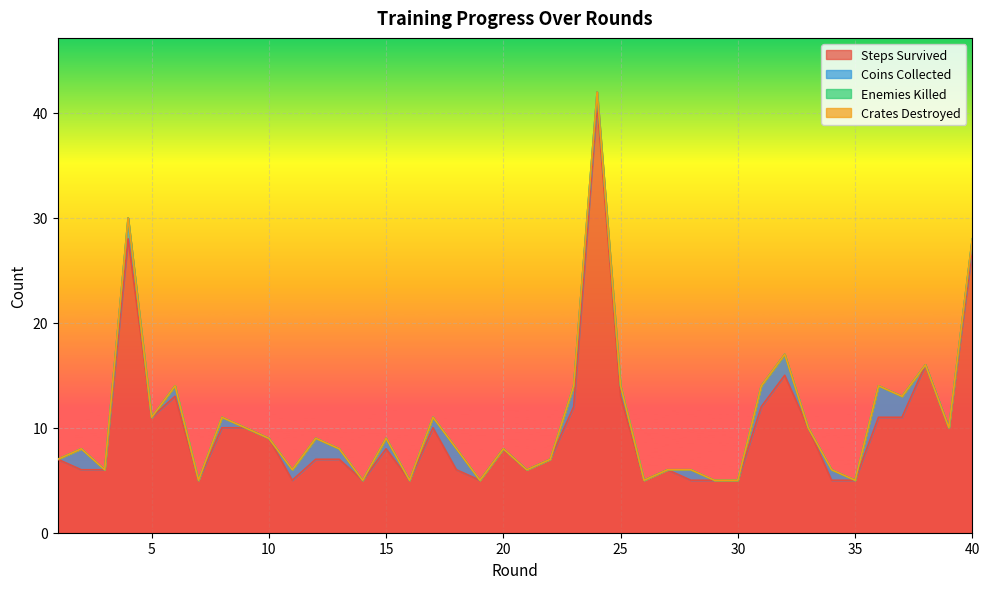

How many lines are shown in the chart?

4